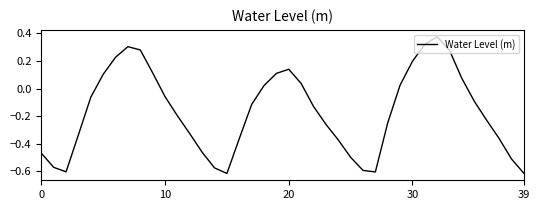

What is the difference between the maximum and minimum values?

1.0